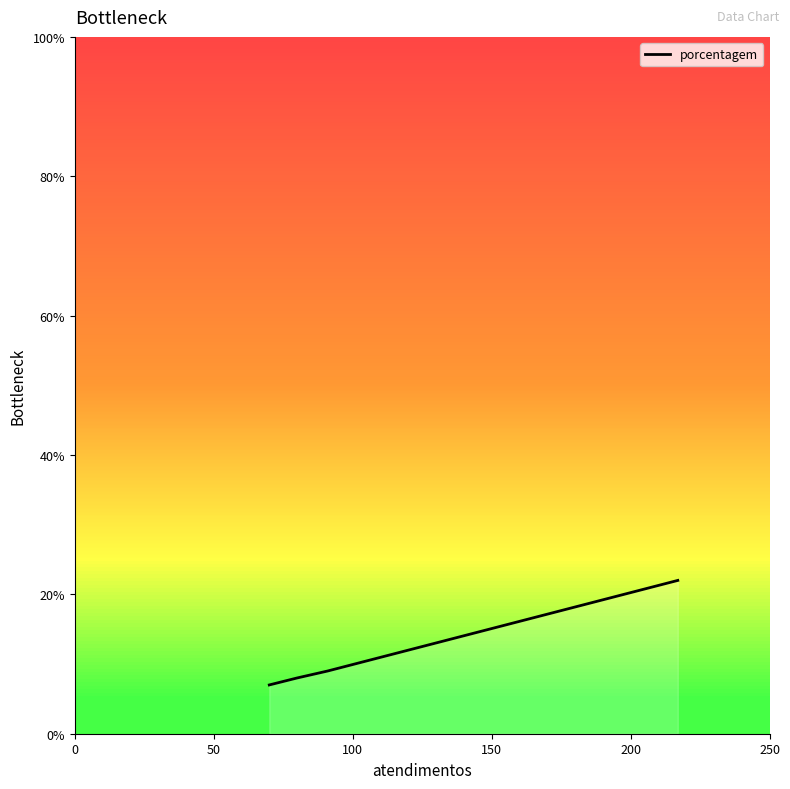

True or false: there are more than 2 points higher than both neighbors.

False